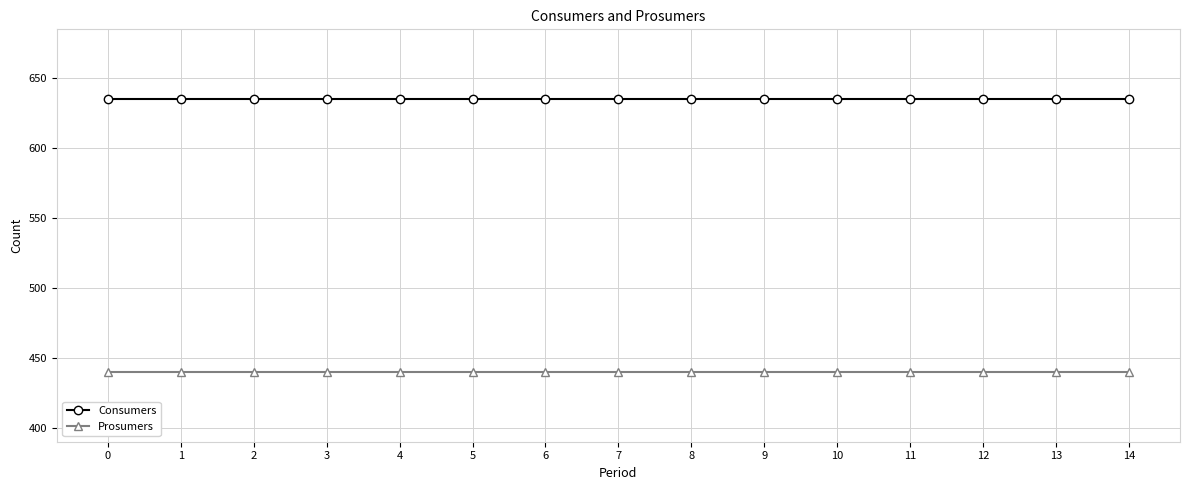

Rank the series at 13 from highest to lowest value.

Consumers, Prosumers